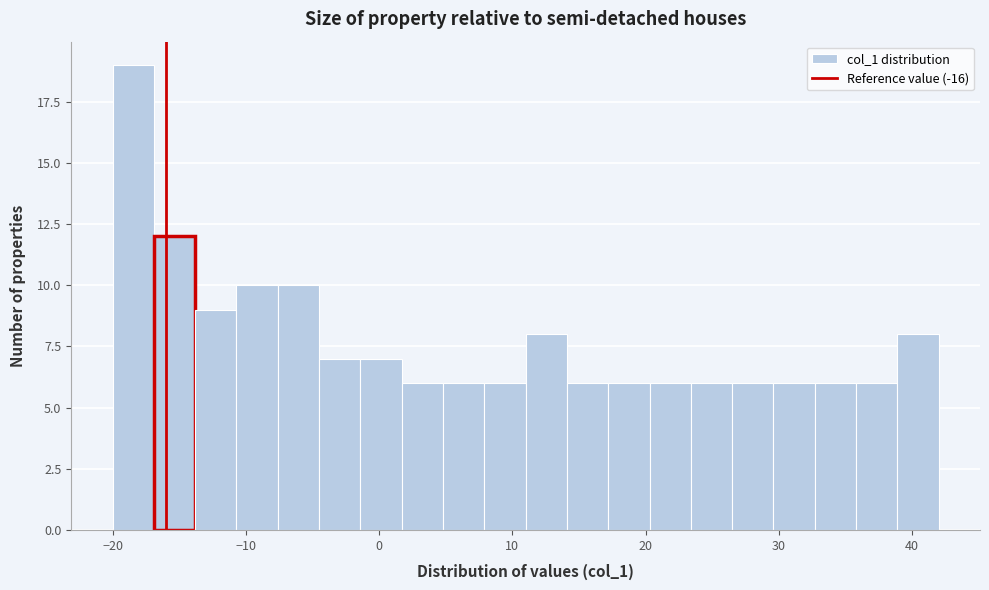

Read against the x-axis, roughly where is the centre of the tallest bar?

-18